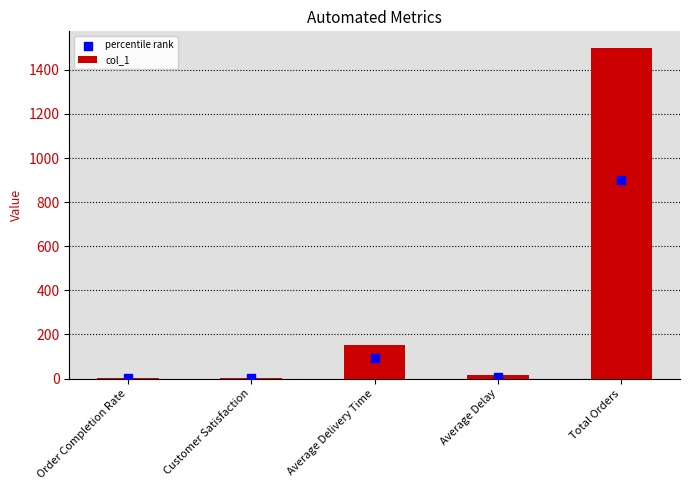

Which series has the largest total across all categories?

col_1